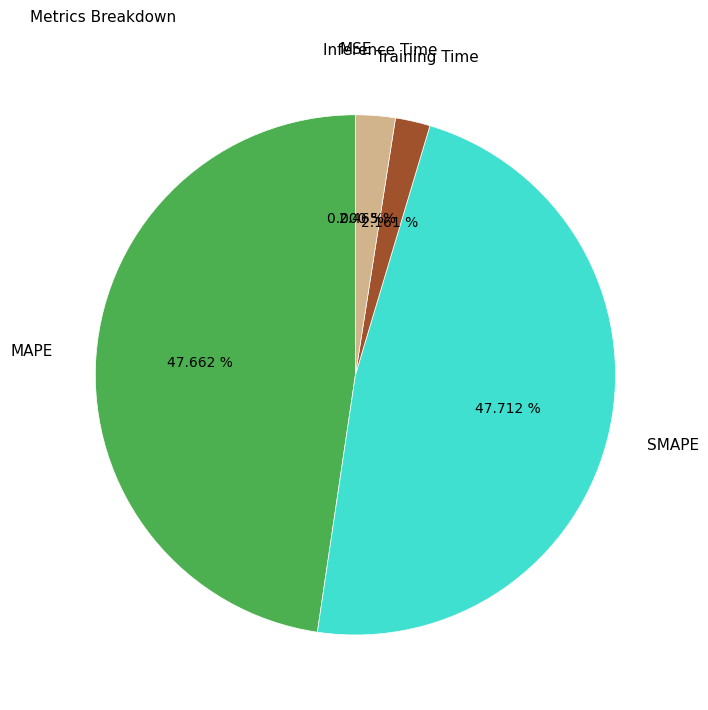

True or false: Inference Time accounts for 2% of the total.

True